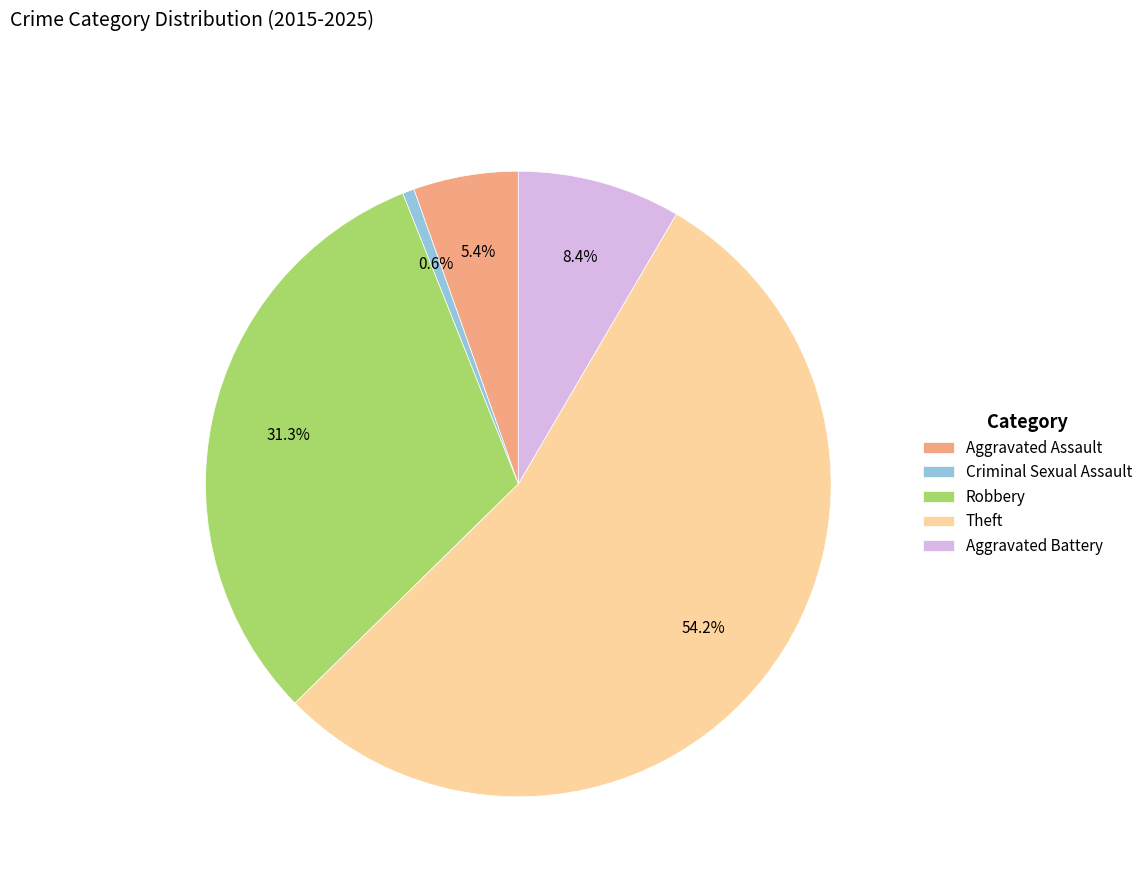

Rank the categories by value from highest to lowest.

Theft, Robbery, Aggravated Battery, Aggravated Assault, Criminal Sexual Assault